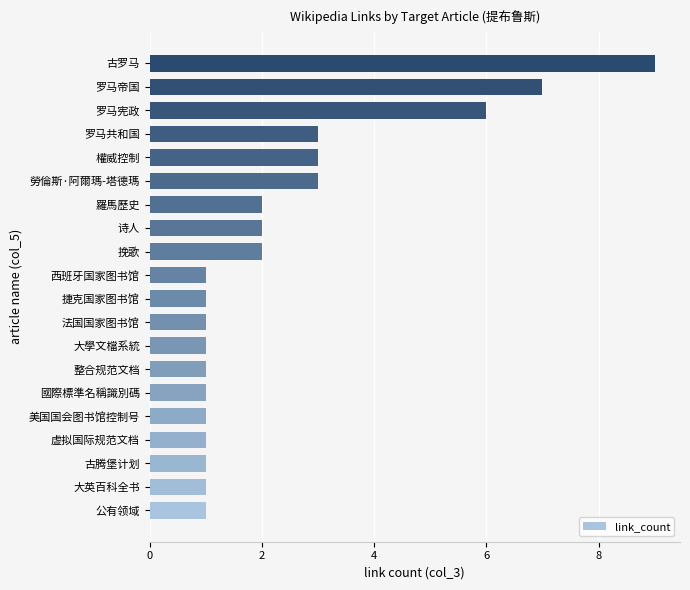

True or false: the data shows 3 at 羅馬歷史.

False